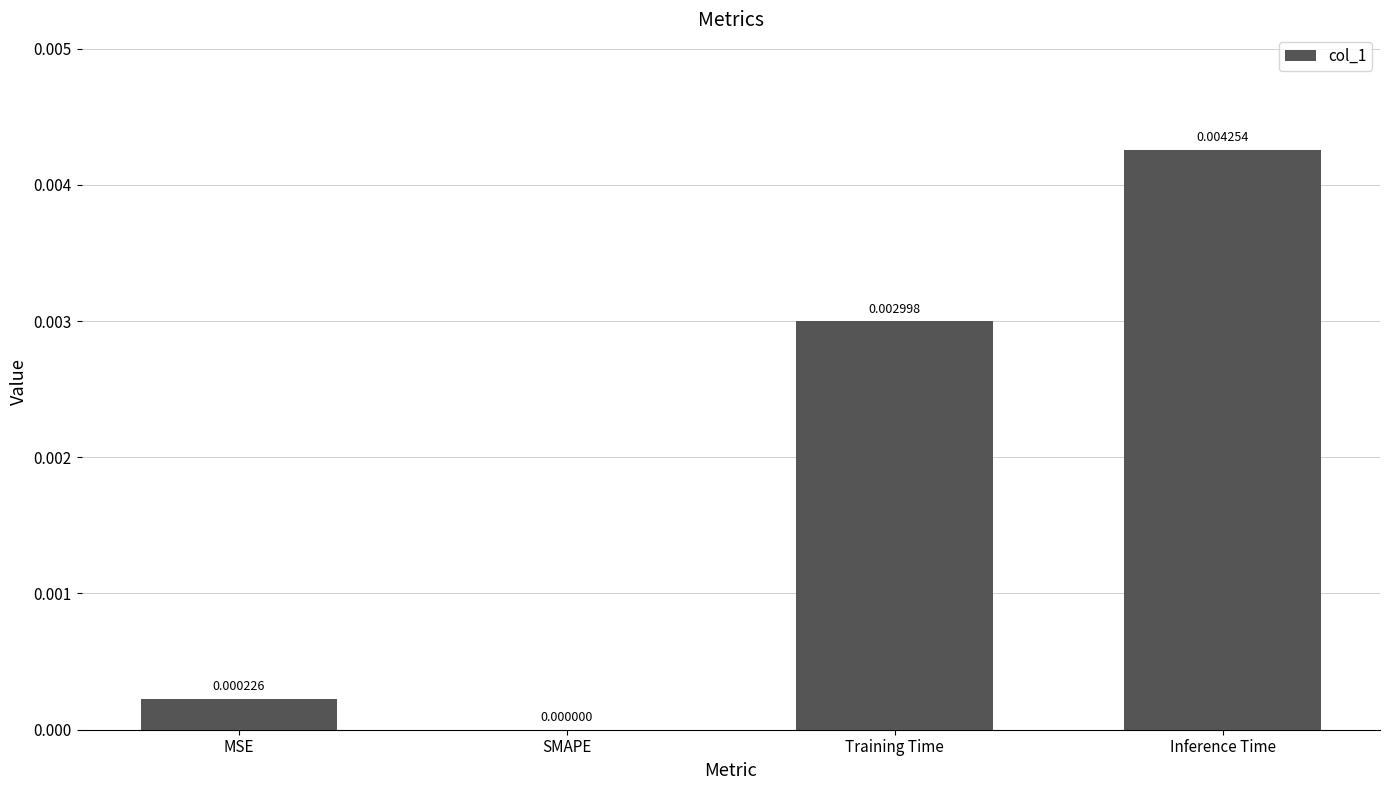

Between SMAPE and MSE, which is larger?

MSE